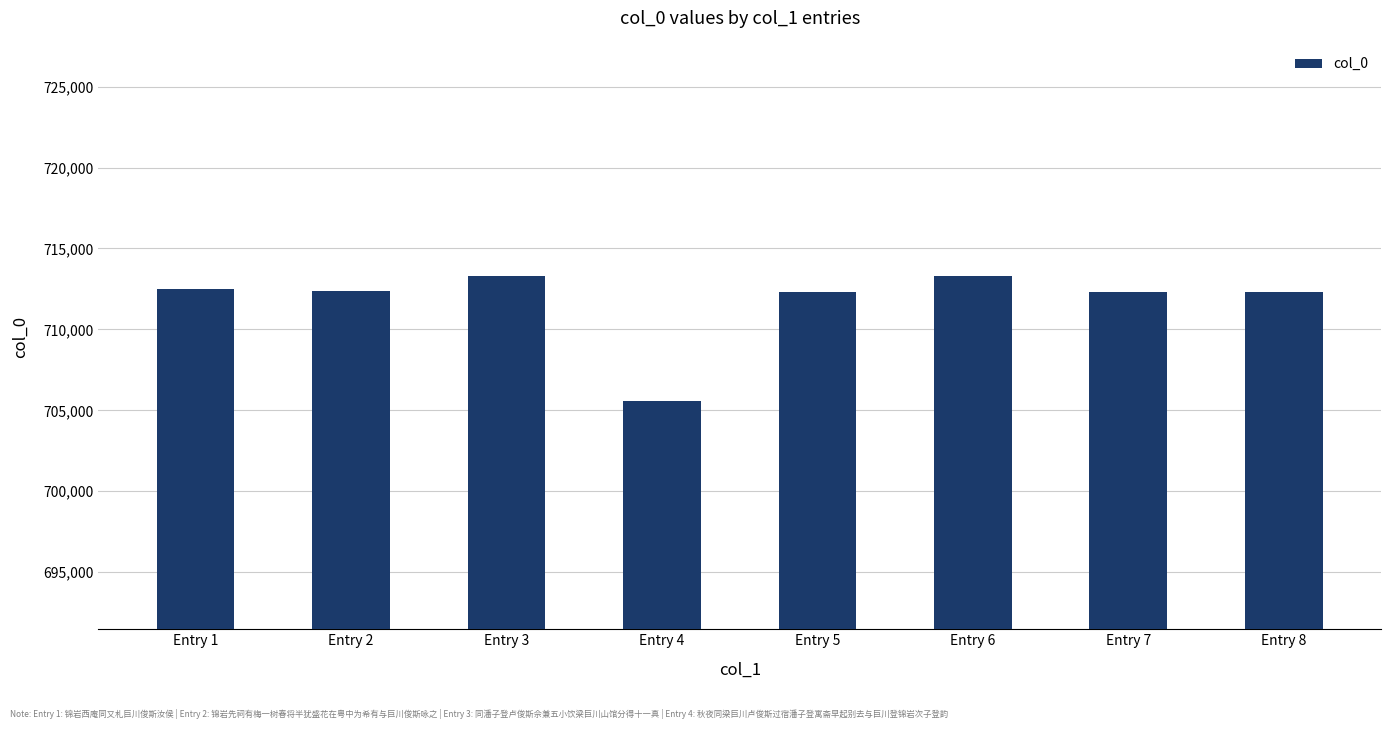

What is the value of the 5th bar from the left?

712324